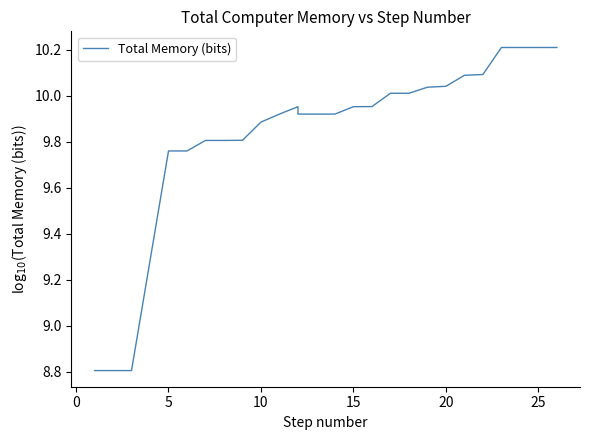

How many points are lower than both their immediate neighbors (excluding endpoints)?

1